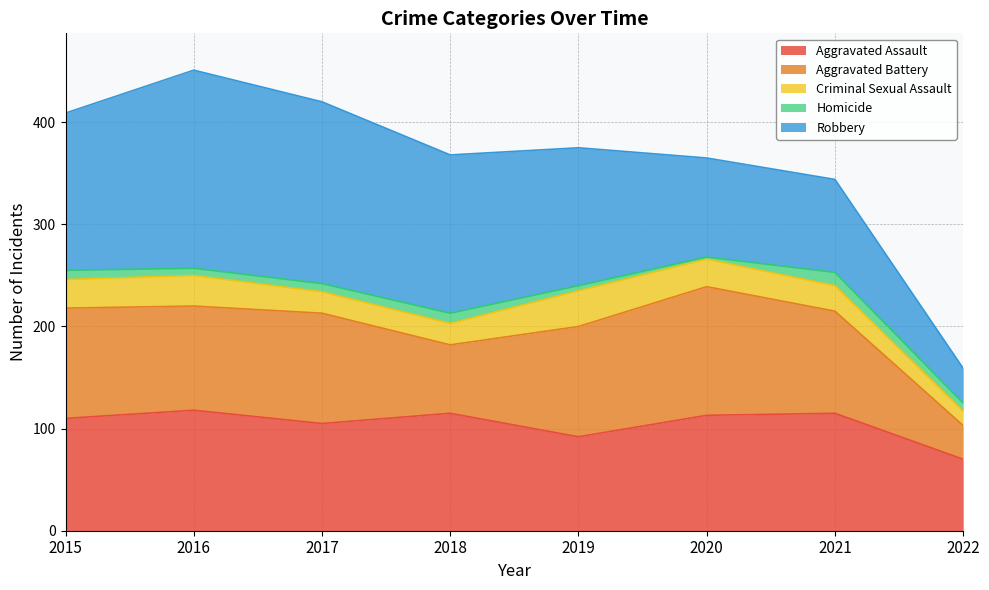

Which category has the lowest value in the Homicide series?

2020